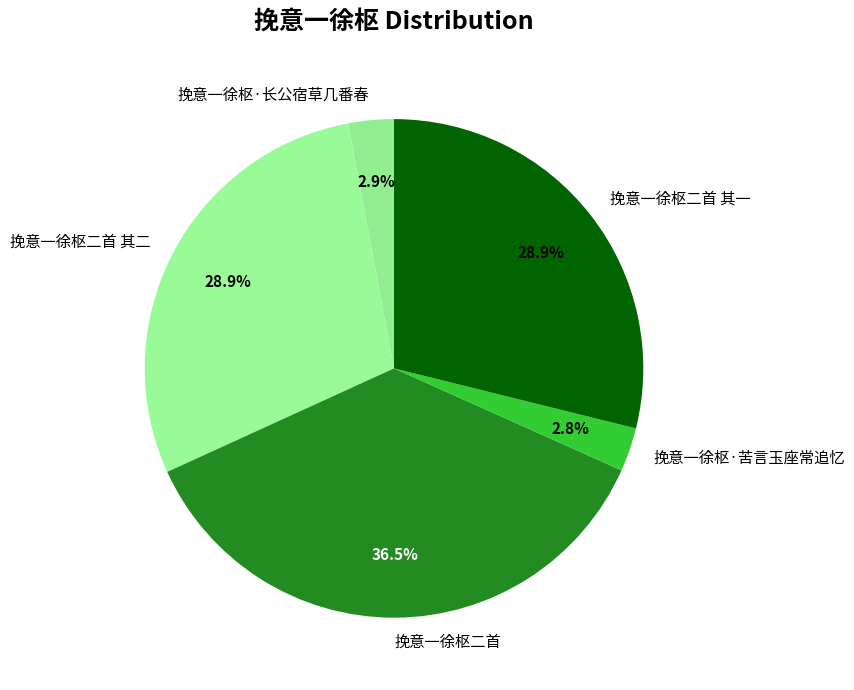

Count the number of slices in the pie.

5